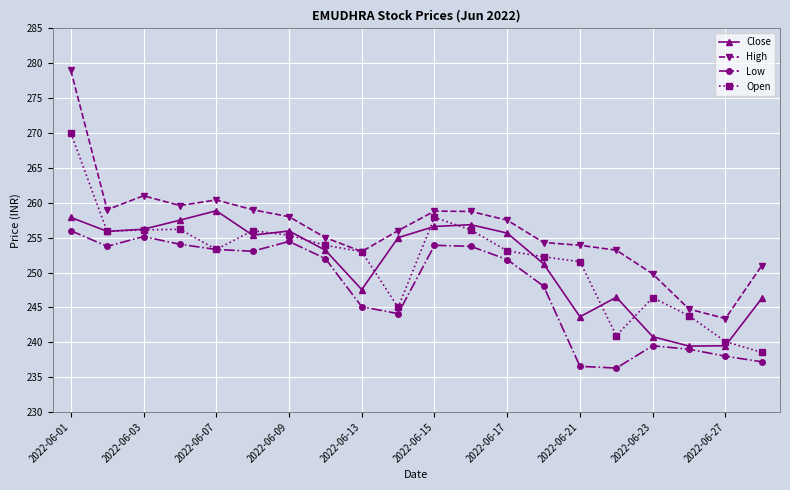

What is the average value of the Close series?

251.5